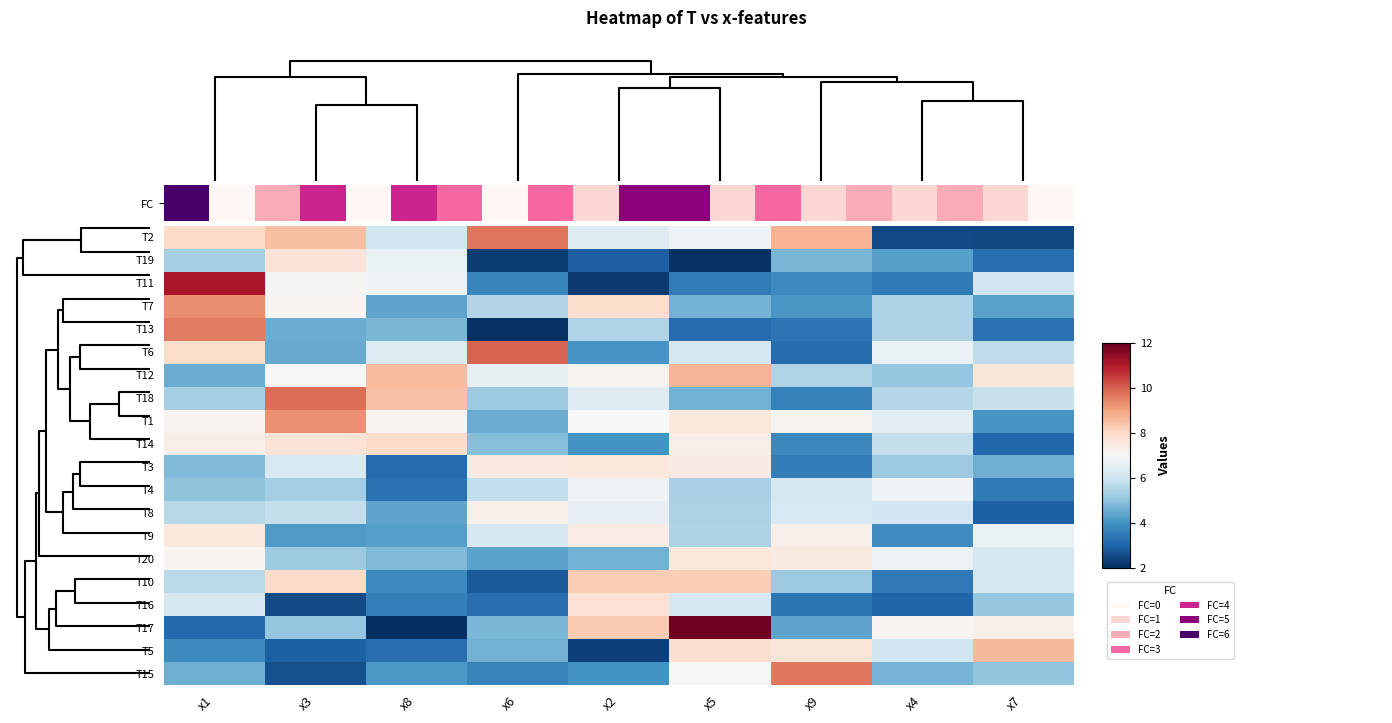

Reading left to right, list all the values displayed in this chart.

T2: x1=7.9	x3=8.5	x8=6.0	x6=9.7	x2=6.4	x5=6.8	x9=8.7	x4=2.5	x7=2.5
T19: x1=5.3	x3=7.6	x8=6.7	x6=2.2	x2=2.9	x5=2.1	x9=4.7	x4=4.3	x7=3.2
T11: x1=11.1	x3=7.0	x8=6.8	x6=3.7	x2=2.2	x5=3.5	x9=3.8	x4=3.5	x7=6.0
T7: x1=9.3	x3=7.1	x8=4.4	x6=5.5	x2=7.9	x5=4.6	x9=4.1	x4=5.4	x7=4.3
T13: x1=9.6	x3=4.5	x8=4.7	x6=2.0	x2=5.5	x5=3.2	x9=3.3	x4=5.4	x7=3.3
T6: x1=7.9	x3=4.5	x8=6.3	x6=9.9	x2=4.0	x5=6.2	x9=3.1	x4=6.7	x7=5.7
T12: x1=4.5	x3=7.0	x8=8.6	x6=6.6	x2=7.1	x5=8.7	x9=5.5	x4=5.1	x7=7.6
T18: x1=5.3	x3=9.8	x8=8.5	x6=5.2	x2=6.4	x5=4.6	x9=3.6	x4=5.6	x7=5.9
T1: x1=7.2	x3=9.3	x8=7.1	x6=4.5	x2=7.0	x5=7.5	x9=7.1	x4=6.4	x7=4.1
T14: x1=7.3	x3=7.6	x8=7.9	x6=4.9	x2=4.0	x5=7.3	x9=3.8	x4=5.8	x7=3.1
T3: x1=4.8	x3=6.2	x8=3.1	x6=7.5	x2=7.5	x5=7.4	x9=3.6	x4=5.2	x7=4.6
T4: x1=5.0	x3=5.3	x8=3.3	x6=5.8	x2=6.8	x5=5.4	x9=6.1	x4=6.8	x7=3.5
T8: x1=5.6	x3=5.8	x8=4.4	x6=7.2	x2=6.6	x5=5.4	x9=6.2	x4=6.0	x7=2.9
T9: x1=7.5	x3=4.2	x8=4.2	x6=6.2	x2=7.4	x5=5.5	x9=7.2	x4=3.9	x7=6.7
T20: x1=7.1	x3=5.2	x8=4.8	x6=4.3	x2=4.6	x5=7.5	x9=7.4	x4=6.7	x7=6.2
T10: x1=5.6	x3=8.0	x8=3.8	x6=2.8	x2=8.2	x5=8.2	x9=5.2	x4=3.4	x7=6.1
T16: x1=6.2	x3=2.5	x8=3.6	x6=3.2	x2=7.7	x5=6.2	x9=3.4	x4=3.0	x7=5.1
T17: x1=3.1	x3=5.1	x8=2.0	x6=4.7	x2=8.3	x5=11.9	x9=4.4	x4=7.1	x7=7.3
T5: x1=3.9	x3=2.9	x8=3.2	x6=4.6	x2=2.3	x5=7.8	x9=7.6	x4=6.1	x7=8.6
T15: x1=4.6	x3=2.6	x8=4.1	x6=3.7	x2=4.0	x5=7.0	x9=9.6	x4=4.7	x7=5.0